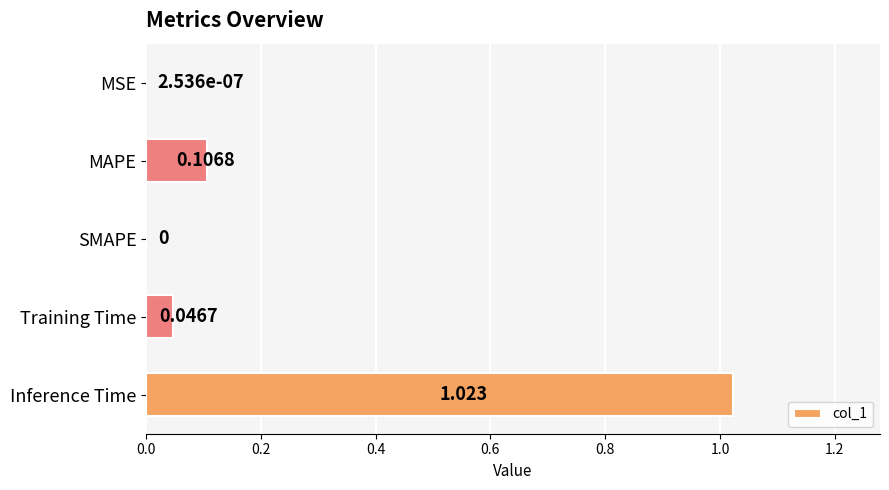

At which category does the chart reach its peak across all series?

Inference Time